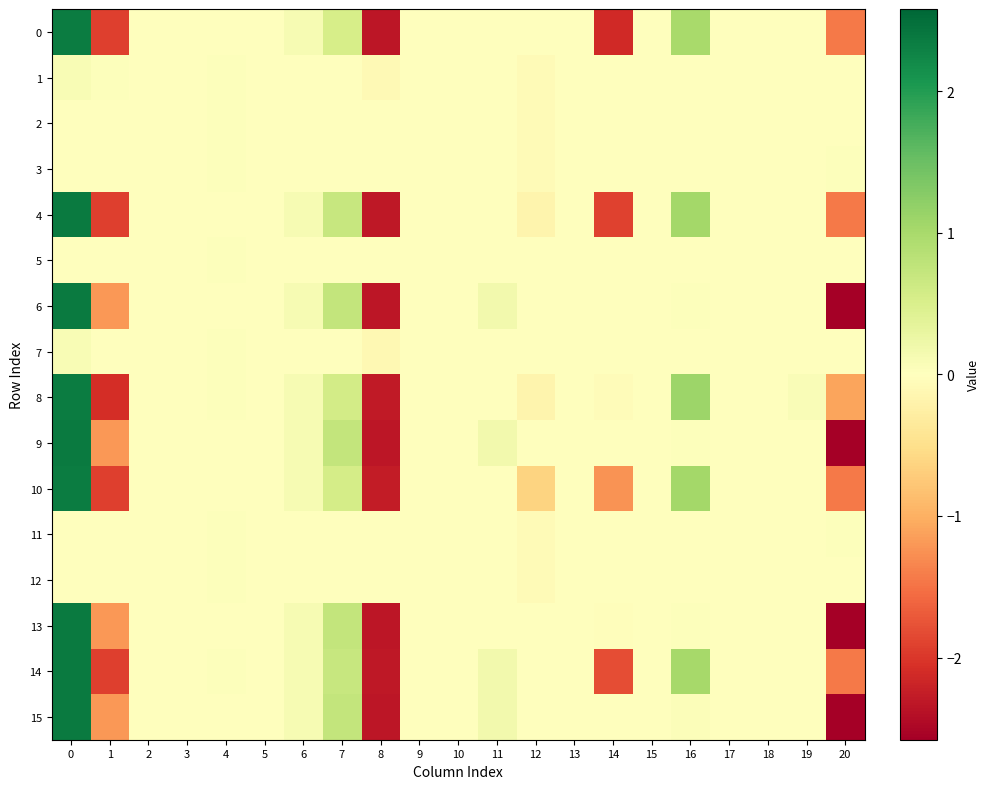

At which category does the chart reach its minimum across all series?

20